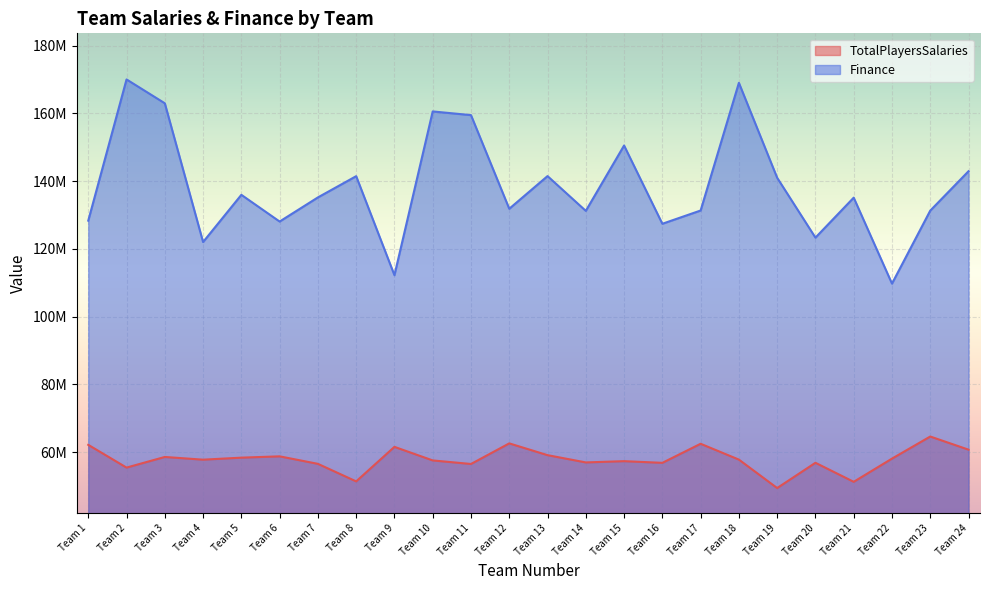

What is the spread (max minus min) of values at Team 2?

114553178